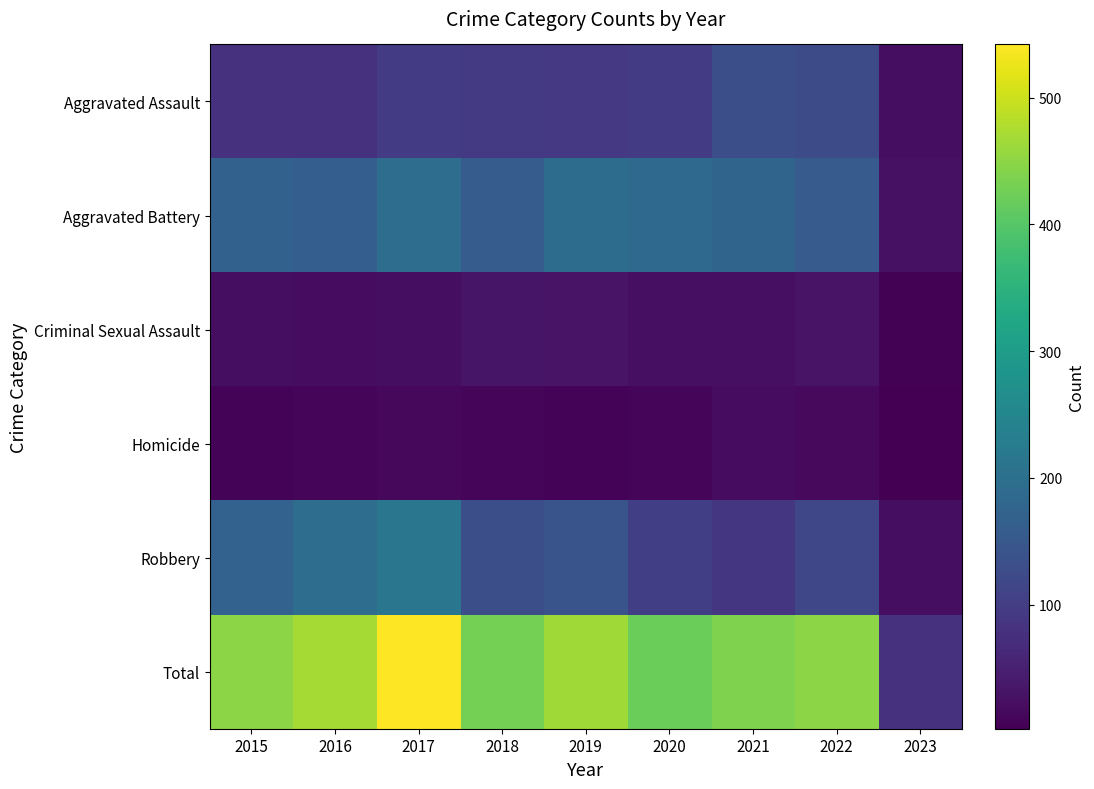

Which has a higher value, 2017 or 2023?

2017